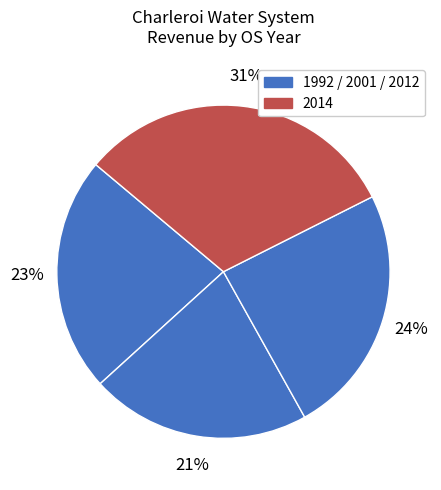

How many slices are in this pie chart?

4